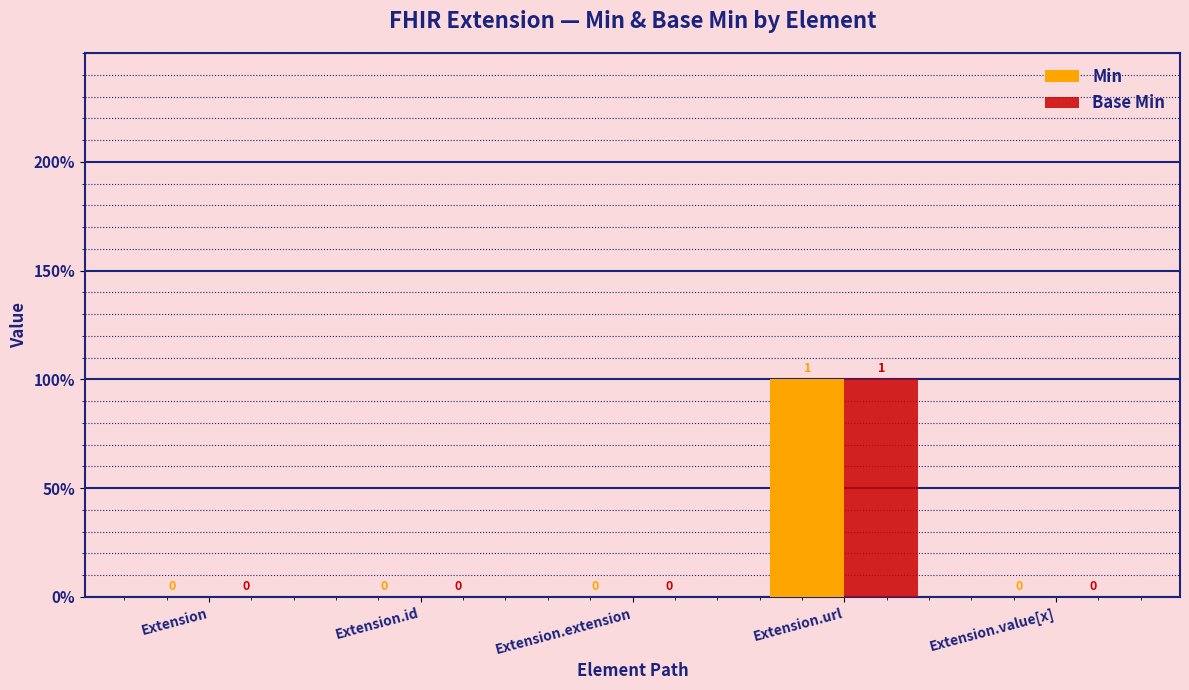

What are all the series names shown in the legend?

Min, Base Min